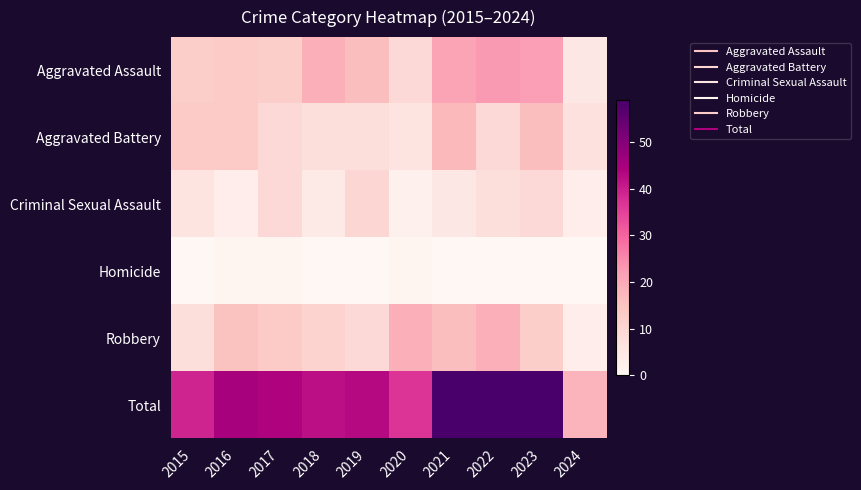

Reading right to left, transcribe all the data shown in this chart.

Aggravated Assault: 2024=5	2023=22	2022=23	2021=21	2020=9	2019=16	2018=19	2017=12	2016=13	2015=12
Aggravated Battery: 2024=7	2023=16	2022=9	2021=17	2020=6	2019=8	2018=8	2017=9	2016=13	2015=13
Criminal Sexual Assault: 2024=3	2023=9	2022=8	2021=5	2020=2	2019=10	2018=4	2017=9	2016=3	2015=6
Homicide: 2024=0	2023=0	2022=0	2021=0	2020=1	2019=0	2018=0	2017=1	2016=1	2015=0
Robbery: 2024=3	2023=12	2022=19	2021=16	2020=19	2019=9	2018=11	2017=13	2016=15	2015=8
Total: 2024=18	2023=59	2022=59	2021=59	2020=37	2019=43	2018=42	2017=44	2016=45	2015=39